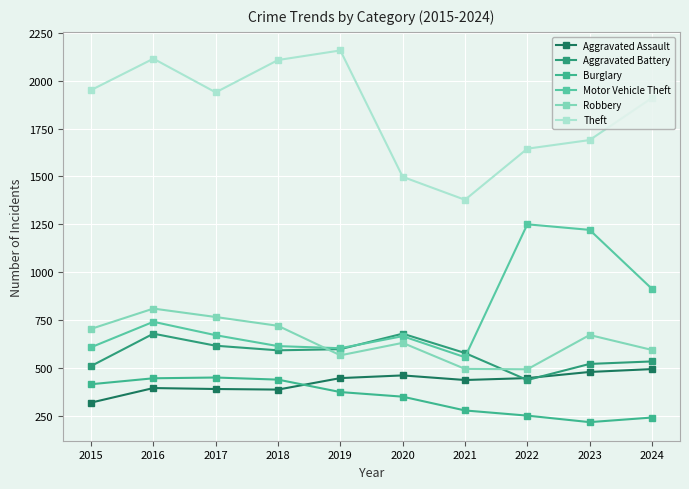

True or false: Aggravated Battery and Burglary cross at least once.

False